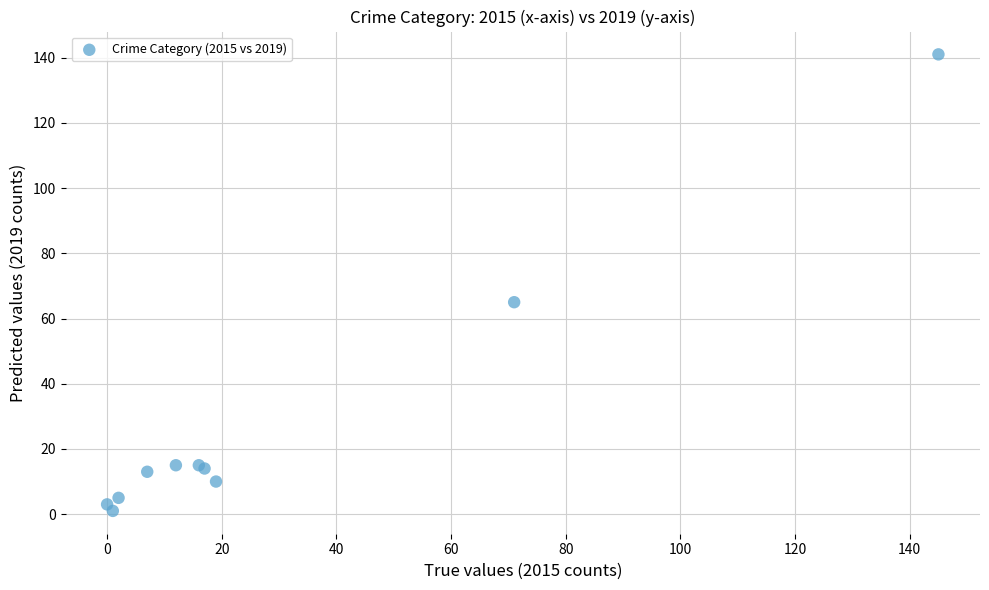

What Y value in the scatter plot is closest to 71?

65